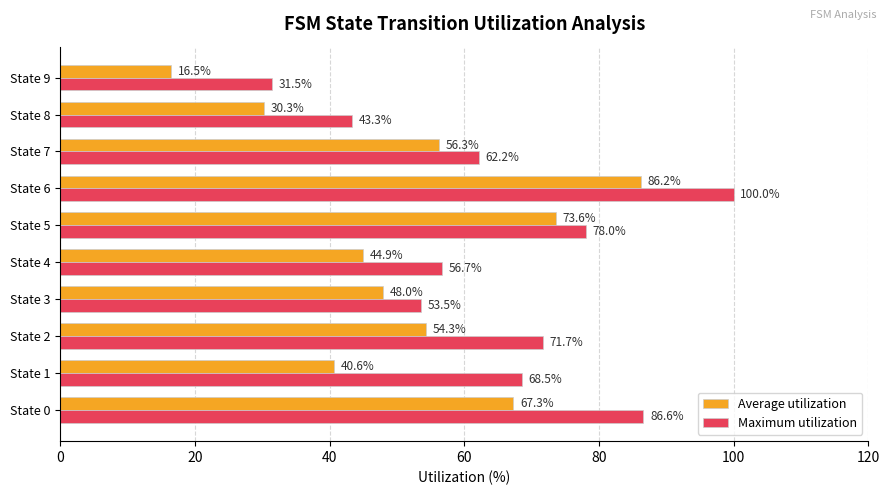

Between State 3 and State 9, which series saw the biggest shift?

Average utilization